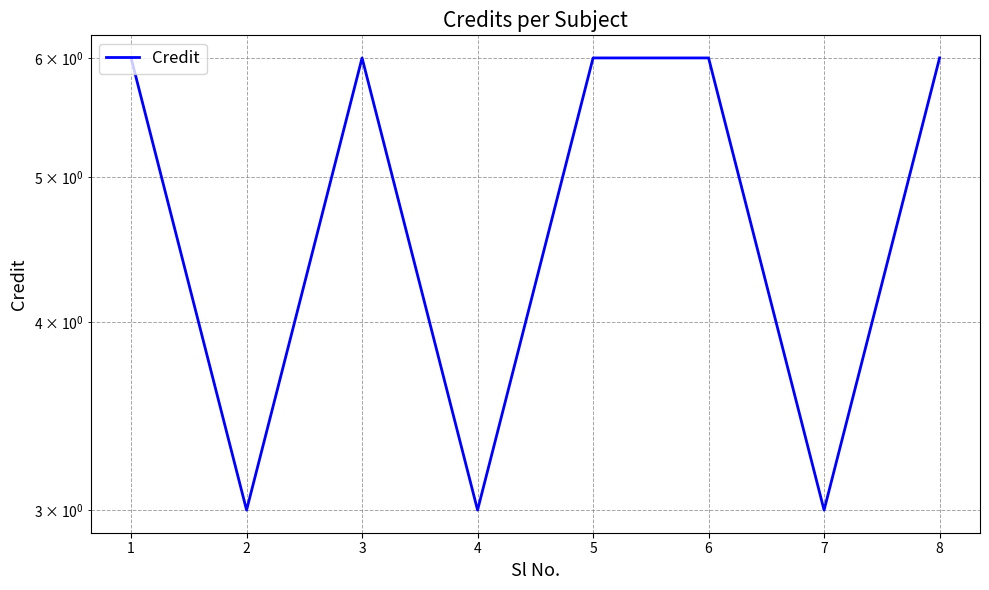

Which label corresponds to the smallest value in the chart?

2